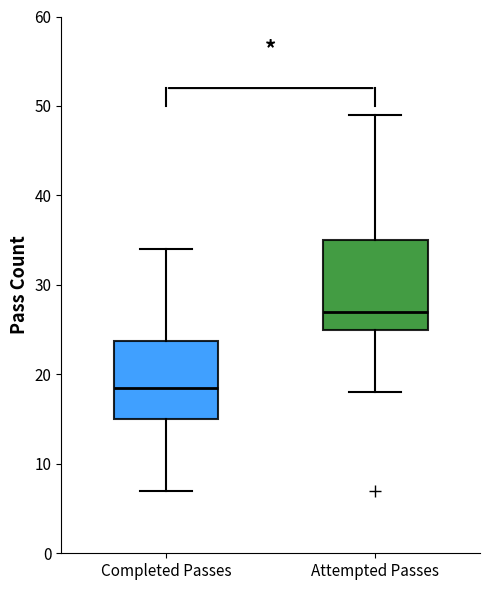

Reading left to right, transcribe this box plot: for each box, give where its median line is, the range the box spans, and where its two whiskers end, as read against the y-axis. The values are not printed on the chart, so give them approximately, as read against the axis.

Completed Passes: median 19, box 15 to 24, whiskers 7 to 34
Attempted Passes: median 27, box 25 to 35, whiskers 18 to 49